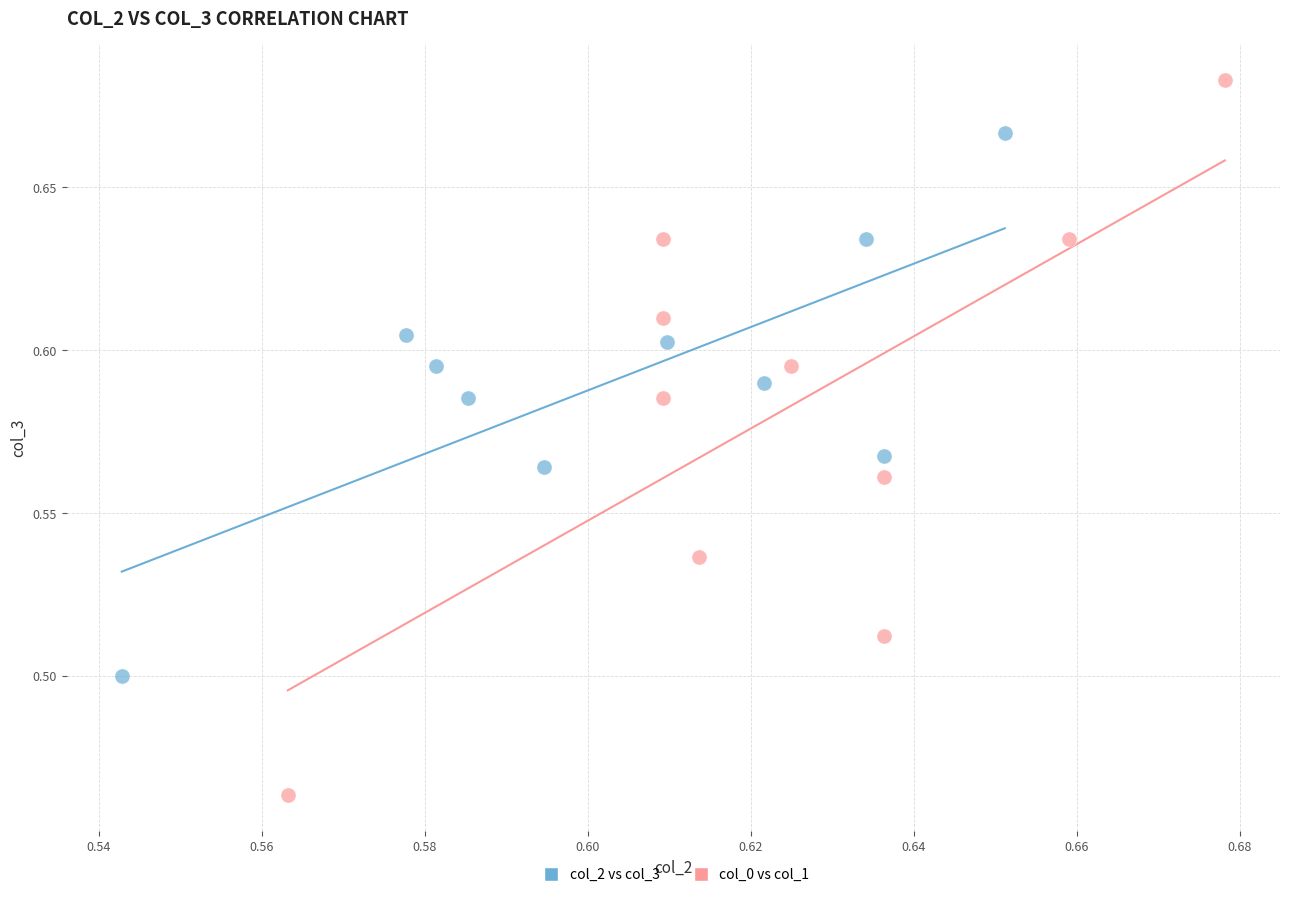

Which series reaches the minimum Y coordinate?

col_0 vs col_1